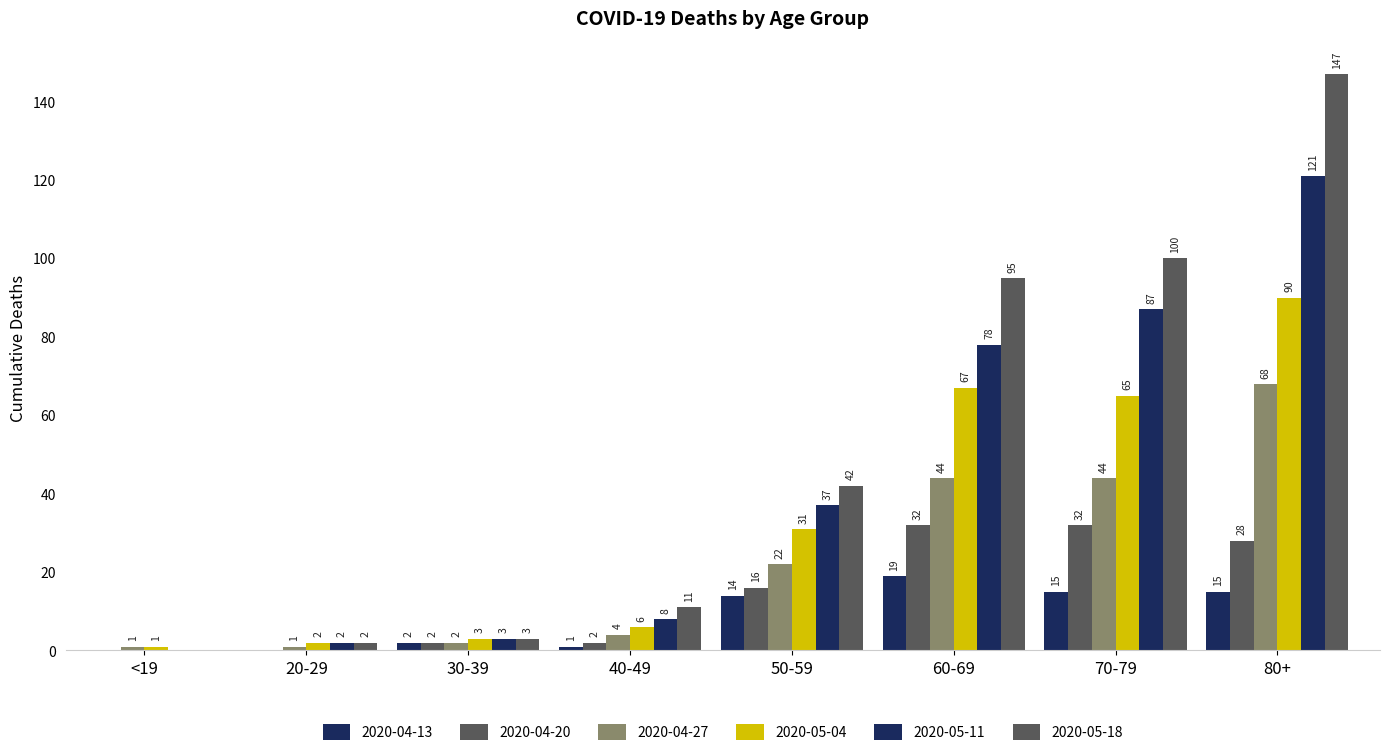

Are the bars horizontal?

No